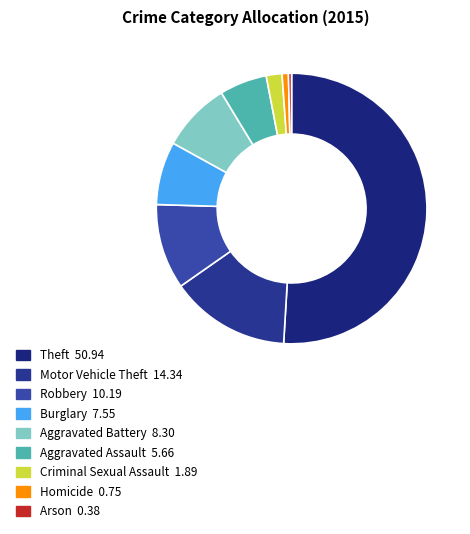

Does Arson account for over 50% of the chart?

No